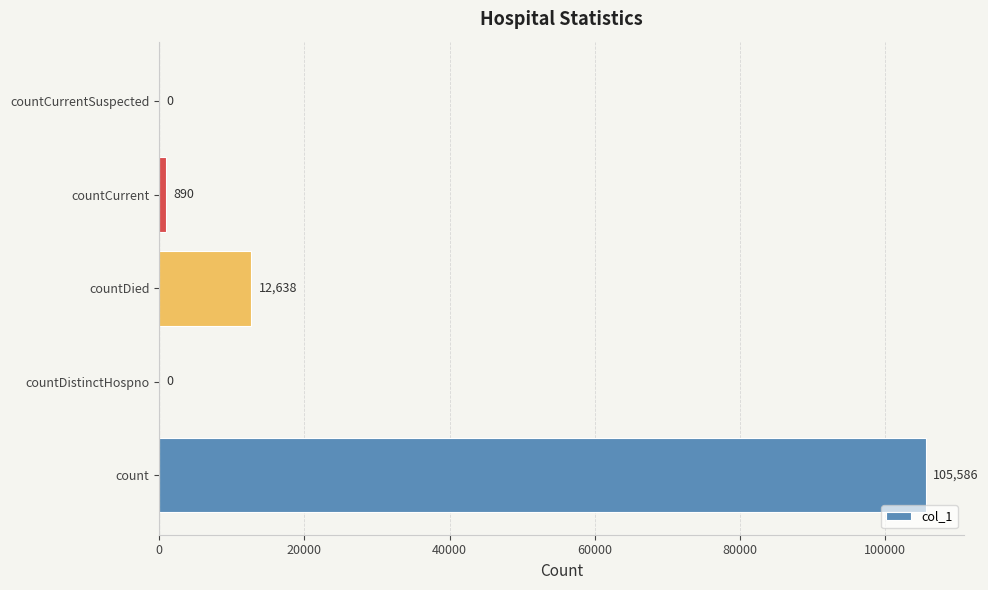

Are the bars horizontal?

Yes